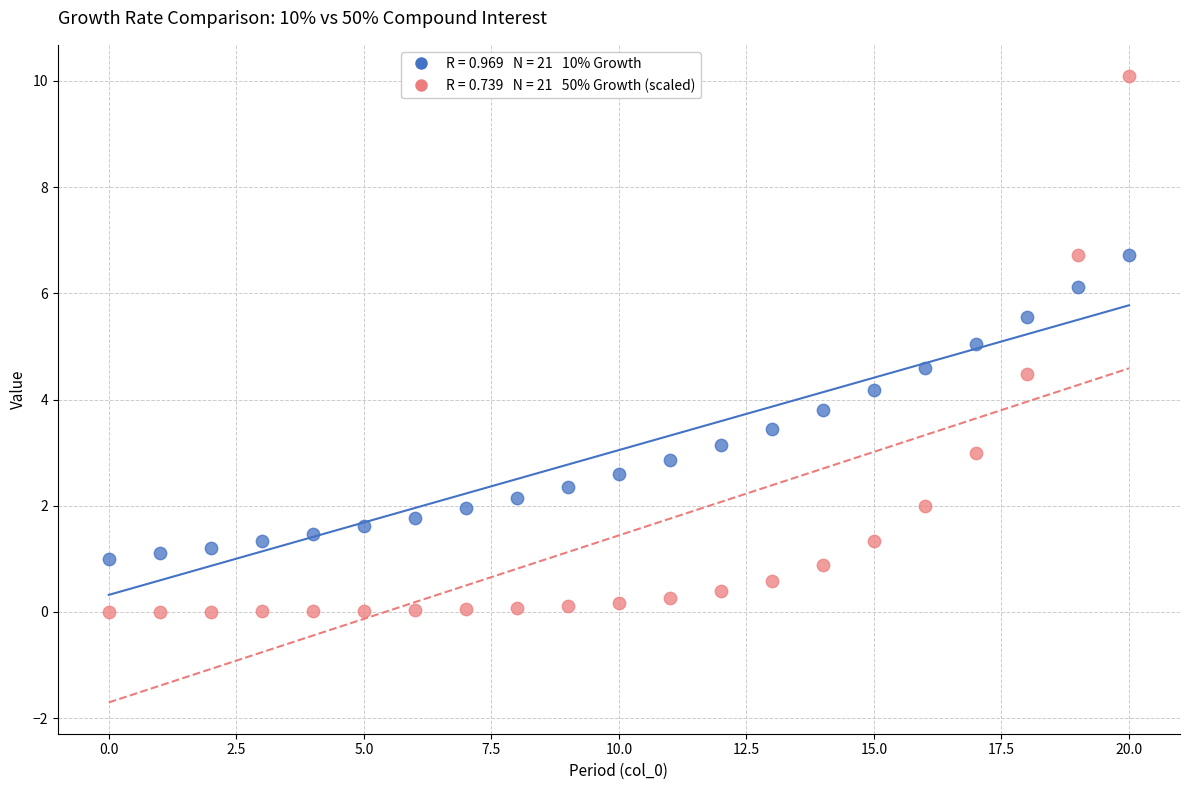

Across all data points, what is the range of Y values (max minus min)?

10.1